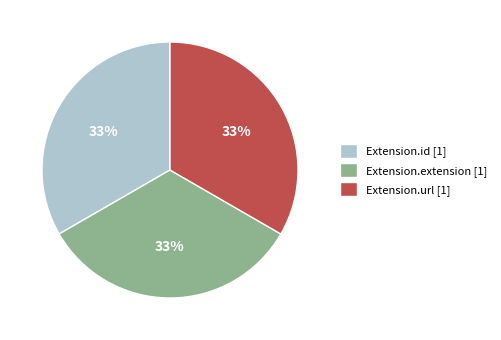

How many slices are in this pie chart?

3